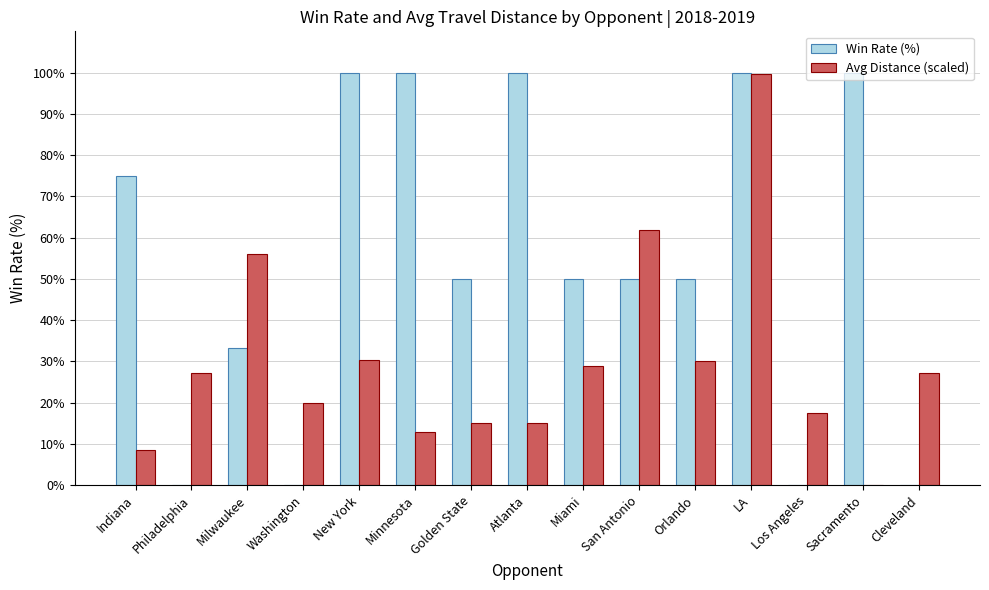

What is the average value of the Win Rate (%) series?

53.9